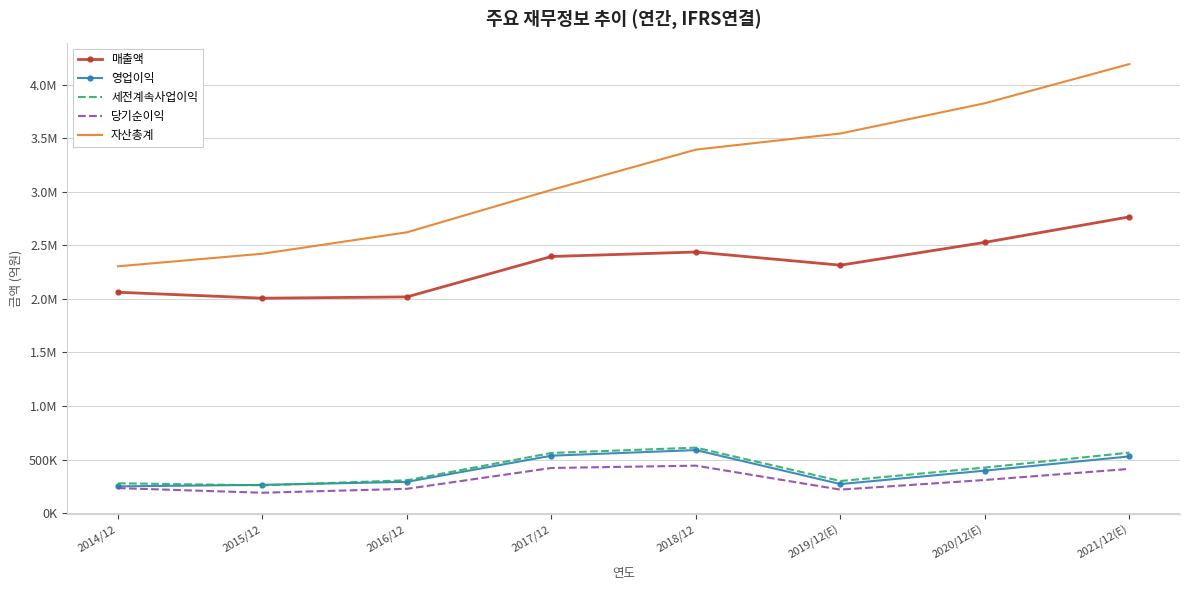

What are all the series names shown in the legend?

매출액, 영업이익, 세전계속사업이익, 당기순이익, 자산총계